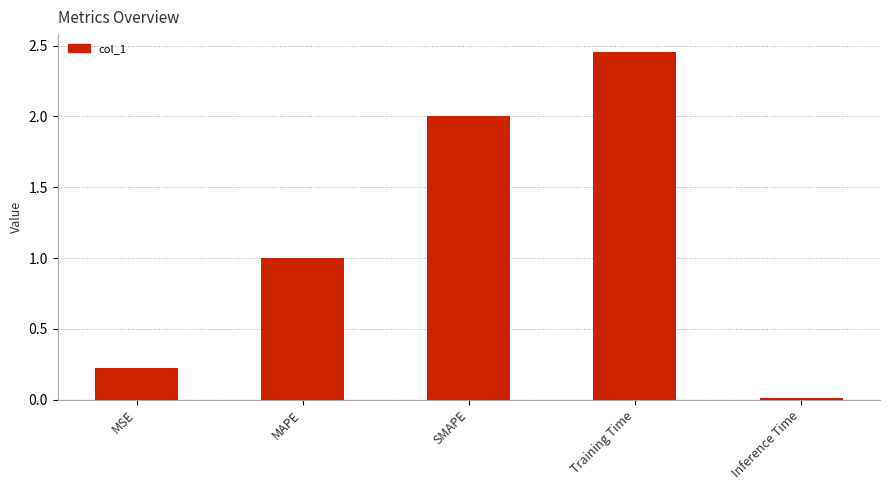

What position from the right is MSE?

5